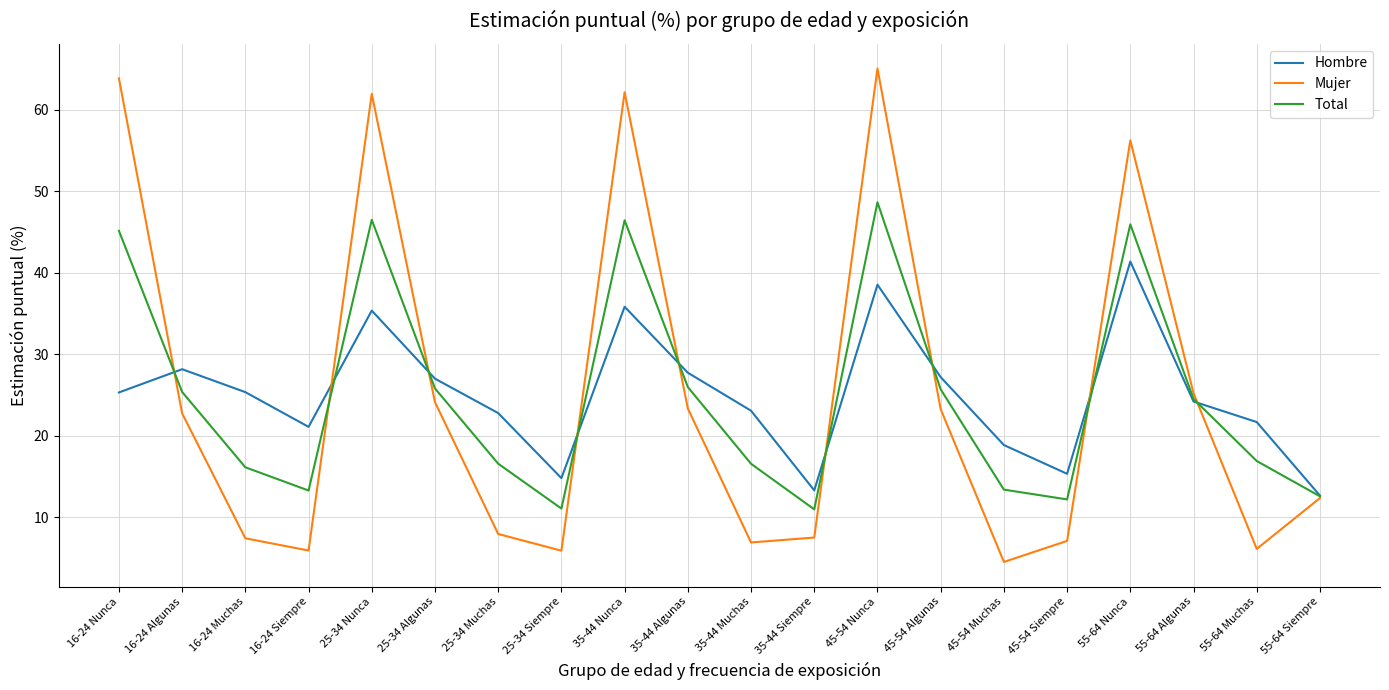

The value of Mujer at 25-34 Siempre is 10.2. True or false?

False